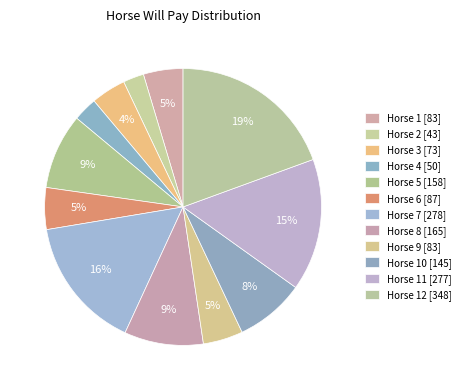

Count the number of slices in the pie.

12